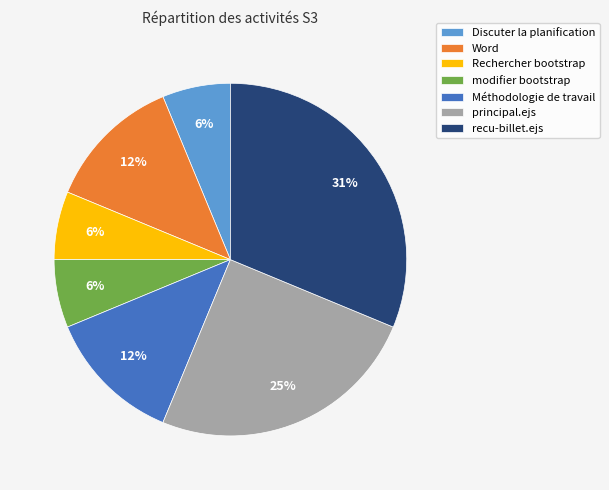

To the nearest percent, what portion does modifier bootstrap represent?

6%